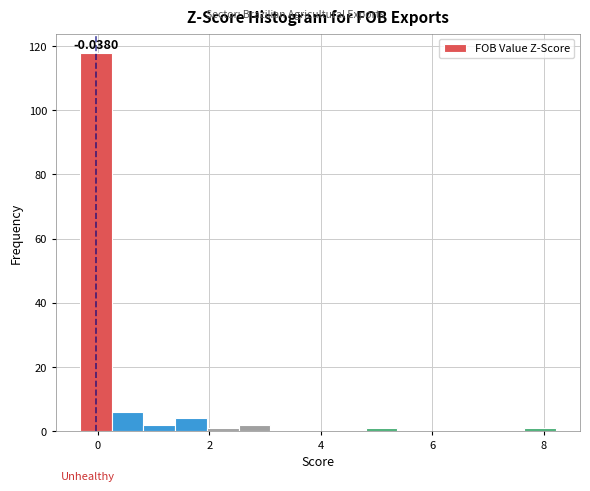

Around what value on the x-axis is the tallest bar? Give the approximate position of its centre, as read against the axis.

0.0